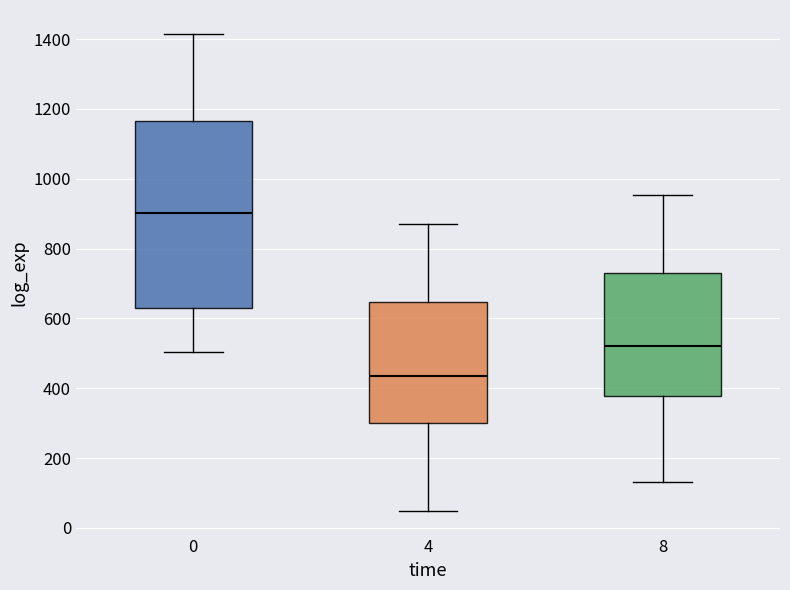

Reading left to right, transcribe this box plot: for each box, give where its median line is, the range the box spans, and where its two whiskers end, as read against the y-axis. The values are not printed on the chart, so give them approximately, as read against the axis.

0: median 900, box 620 to 1160, whiskers 500 to 1420
4: median 440, box 300 to 640, whiskers 40 to 860
8: median 520, box 380 to 740, whiskers 140 to 960